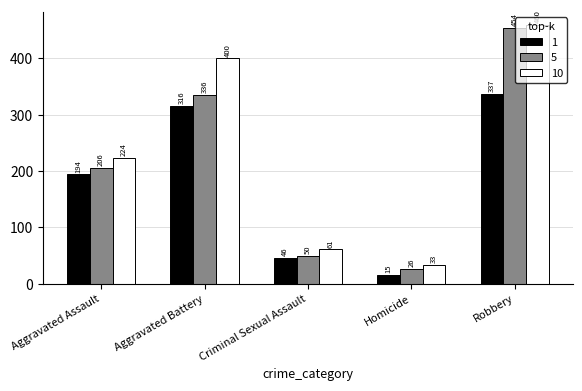

What is the label of the 4th bar from the left?

Homicide